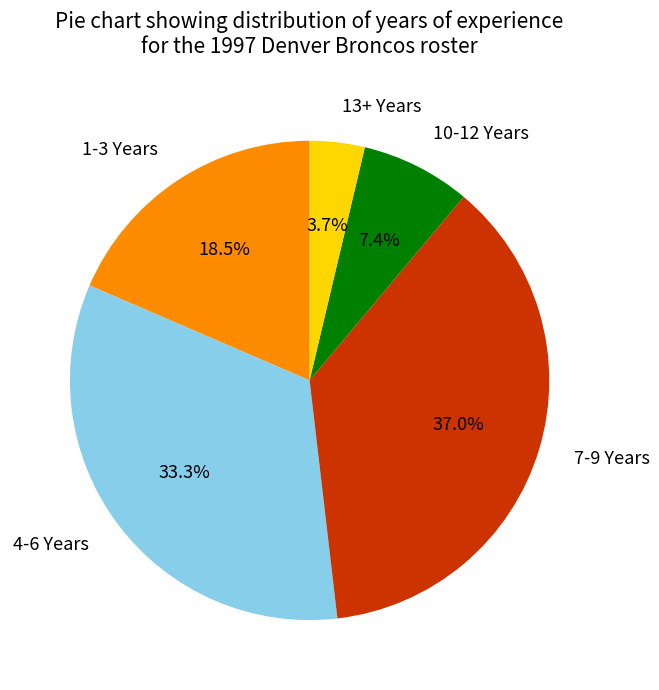

How many segments does this pie chart have?

5